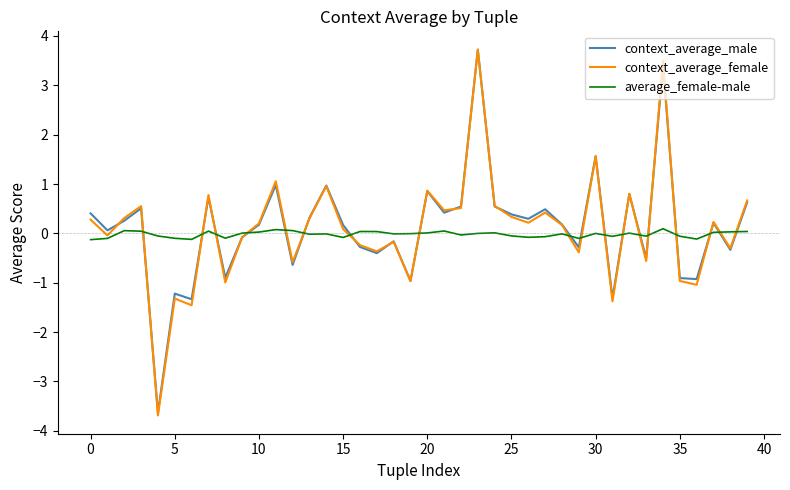

What is the smallest value displayed?

-3.7